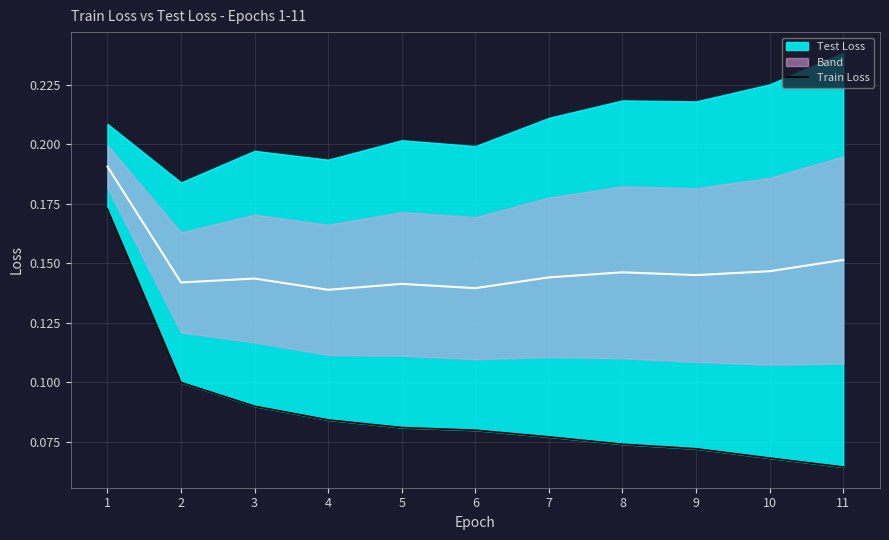

What is the value of the 2nd point from the left?

0.1